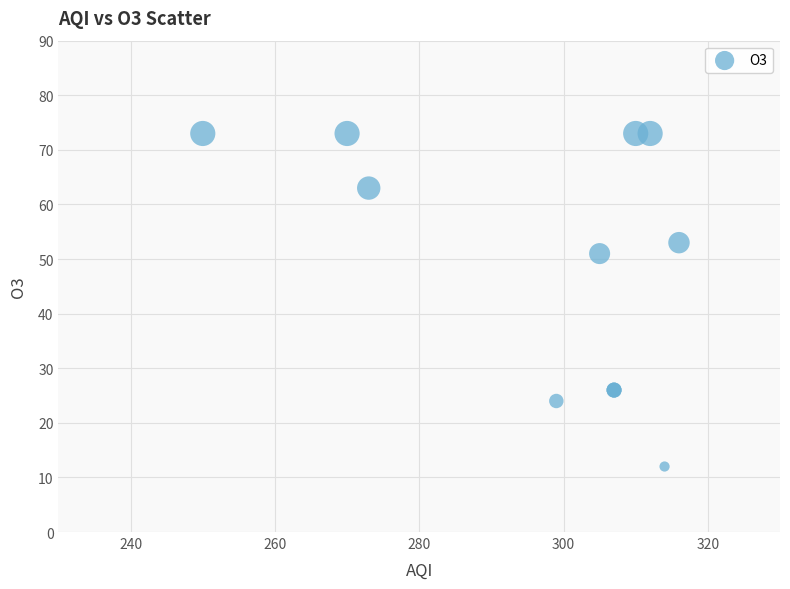

What Y value in the scatter plot is closest to 42?

51